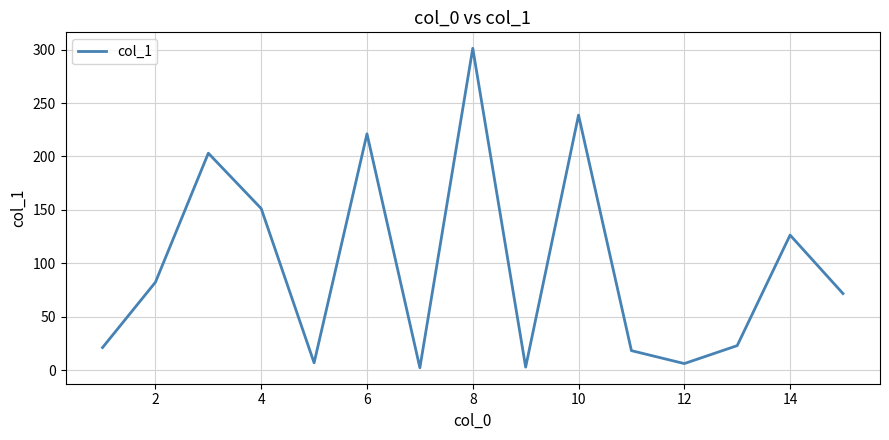

What is the maximum value shown in the chart?

301.2